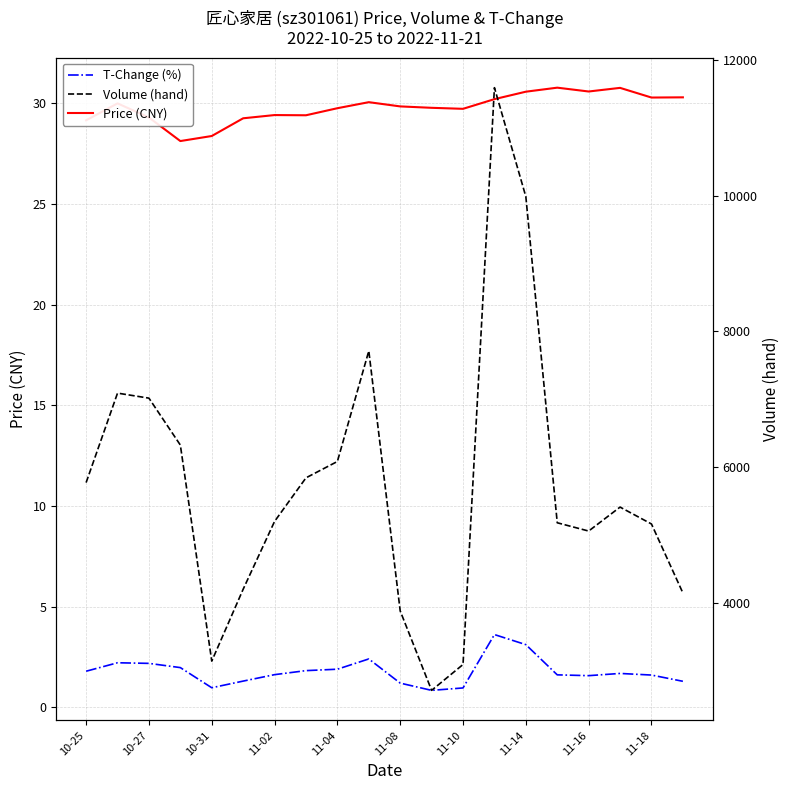

How many data points does each series have?

20